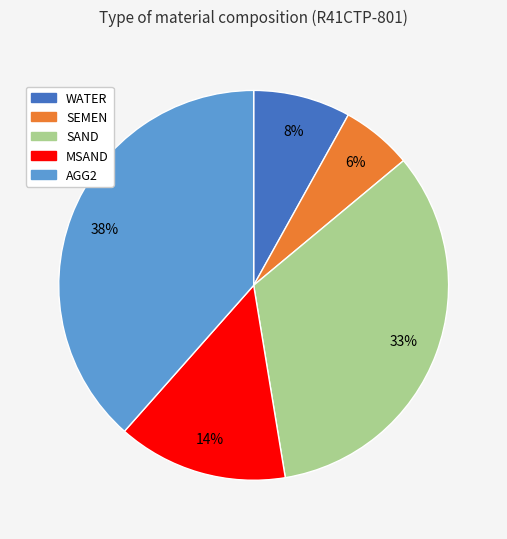

Does WATER represent more than half of the total?

No